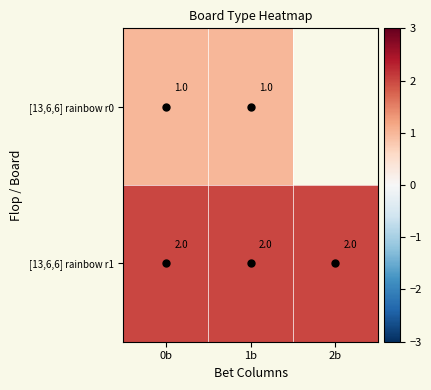

The [13,6,6] rainbow r0 series shows 1.0 at 0b. True or false?

True